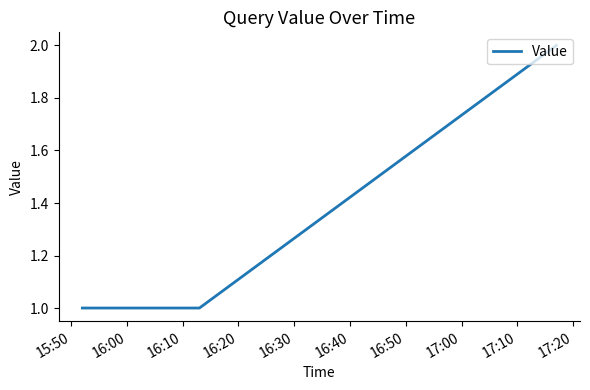

What is the smallest value displayed?

1